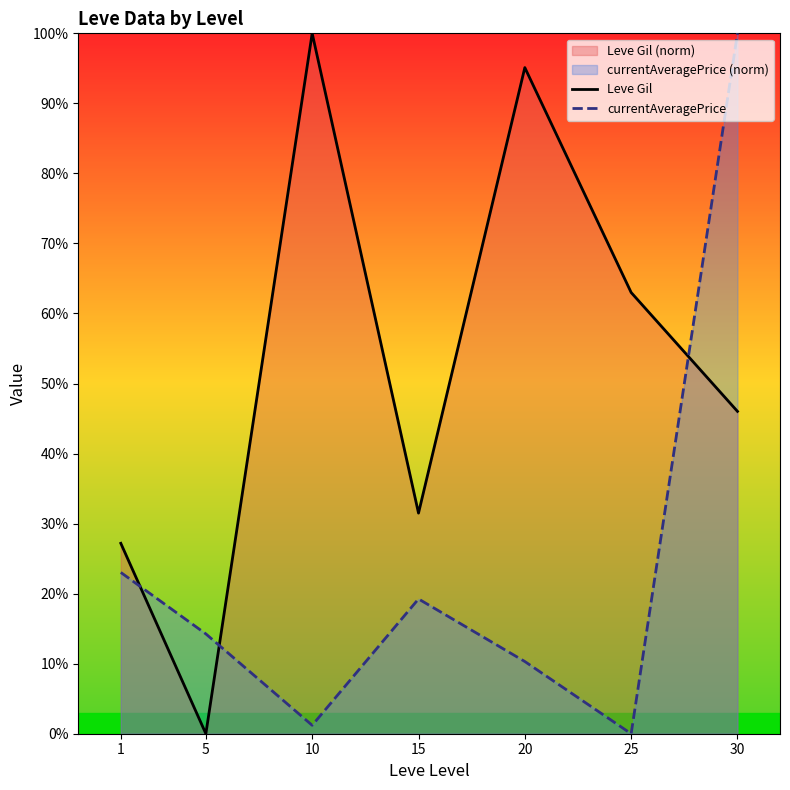

List the series in order of their overall mean, highest first.

Leve Gil, currentAveragePrice